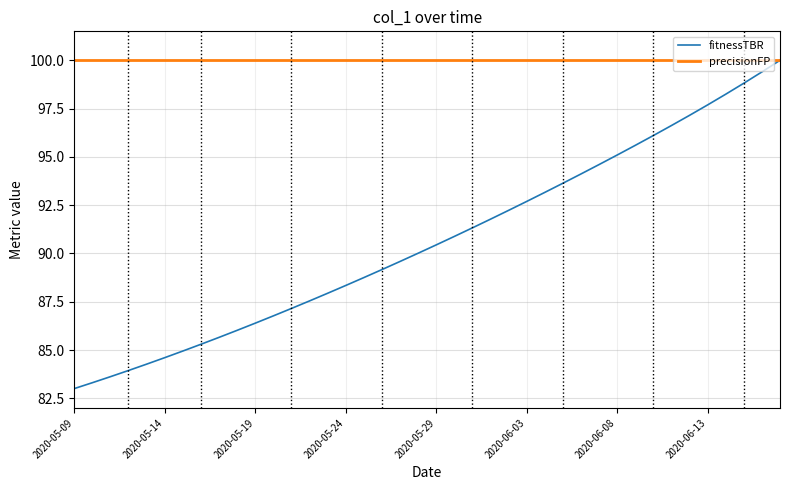

What is the highest value of the fitnessTBR series?

100.0